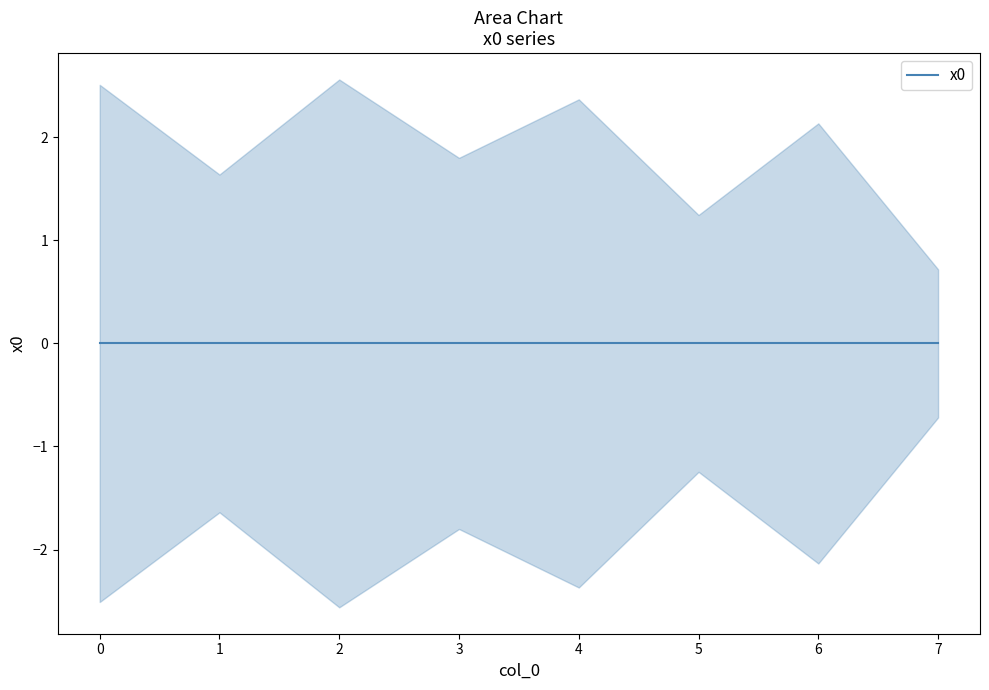

At which label is the value closest to 1?

5